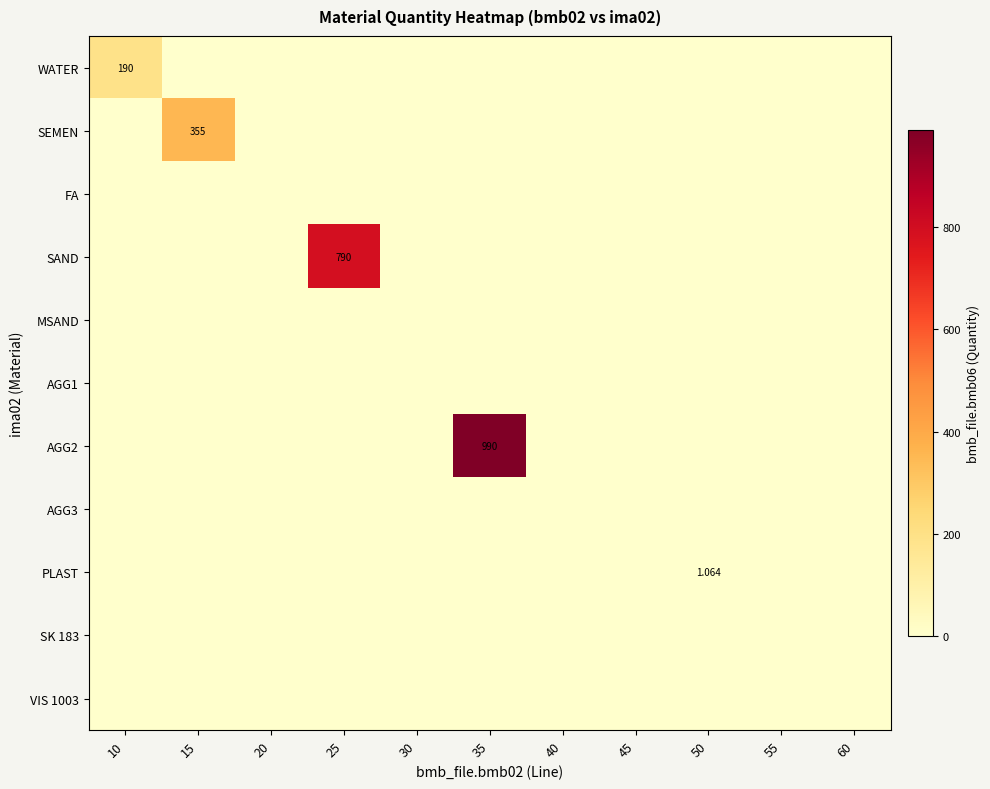

Rank the categories by AGG2 value from lowest to highest.

10, 15, 20, 25, 30, 40, 45, 50, 55, 60, 35